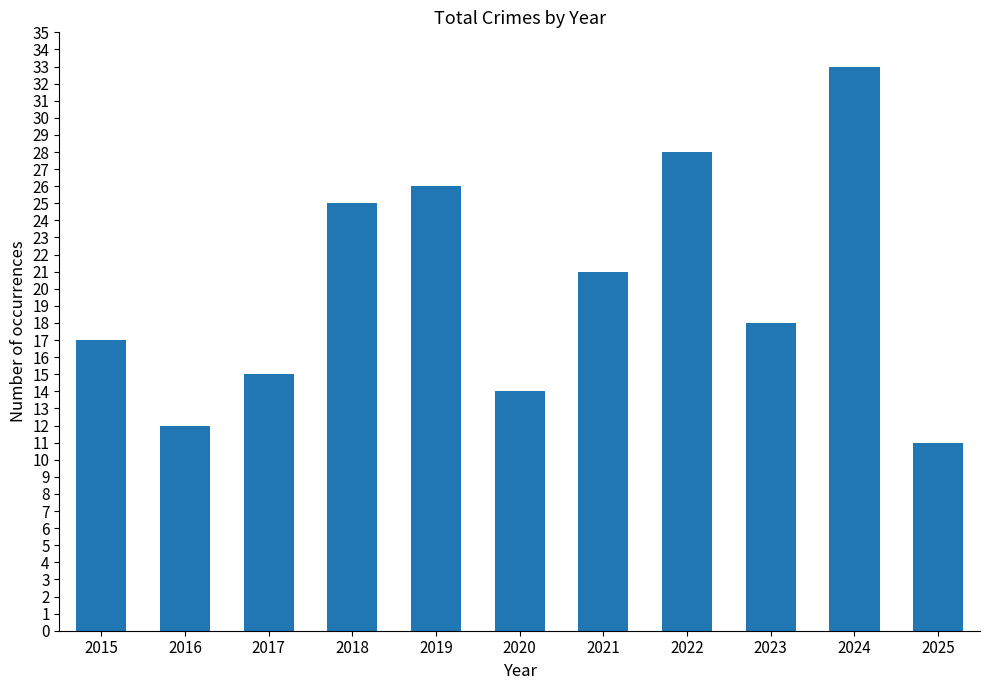

What is the difference between the values at 2022 and 2021?

7